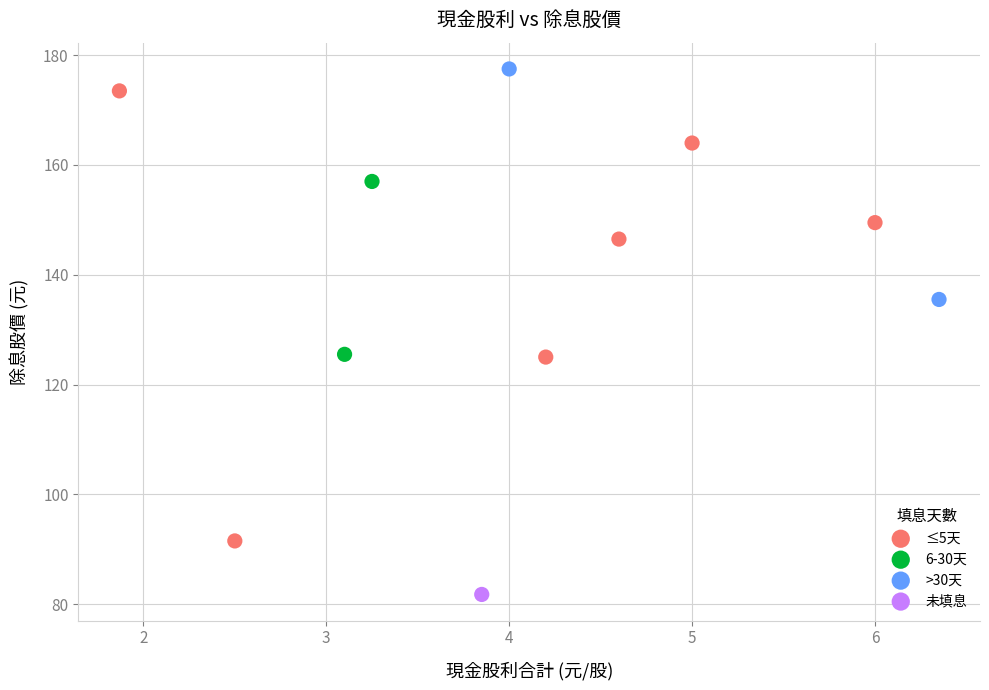

Which series reaches the minimum Y coordinate?

未填息